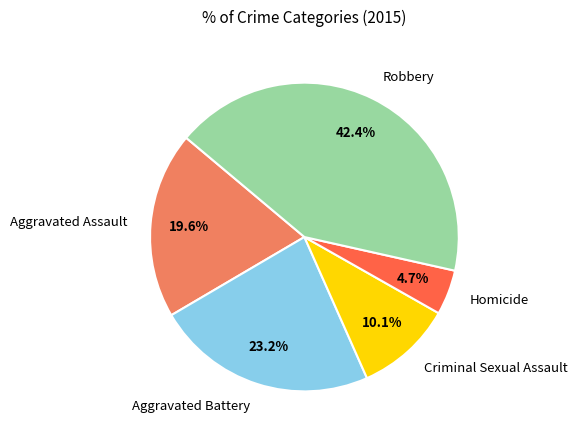

What is the ratio of the value at Aggravated Battery to the value at Aggravated Assault?

1.2